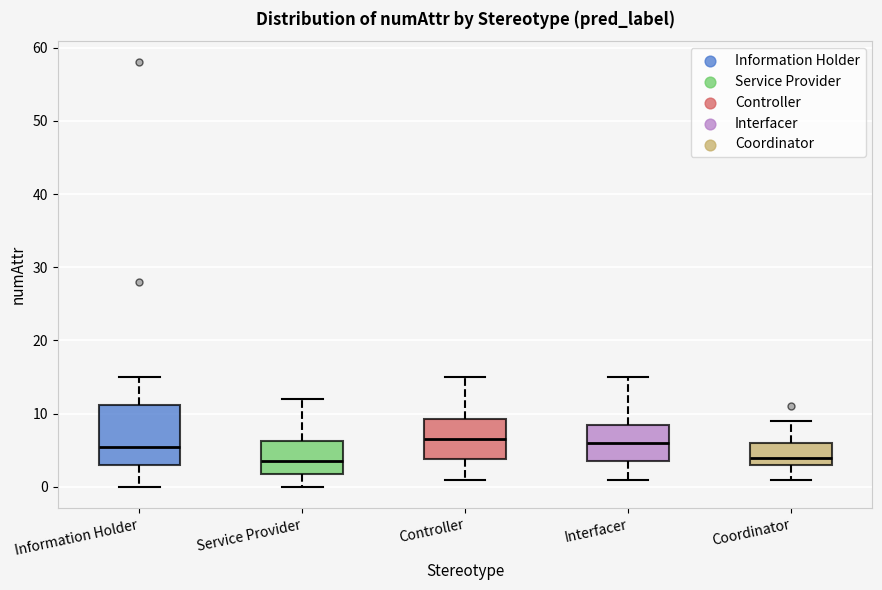

Reading left to right, transcribe this box plot: for each box, give where its median line is, the range the box spans, and where its two whiskers end, as read against the y-axis. The values are not printed on the chart, so give them approximately, as read against the axis.

Information Holder: median 6, box 3 to 11, whiskers 0 to 15
Service Provider: median 4, box 2 to 6, whiskers 0 to 12
Controller: median 7, box 4 to 9, whiskers 1 to 15
Interfacer: median 6, box 4 to 9, whiskers 1 to 15
Coordinator: median 4, box 3 to 6, whiskers 1 to 9